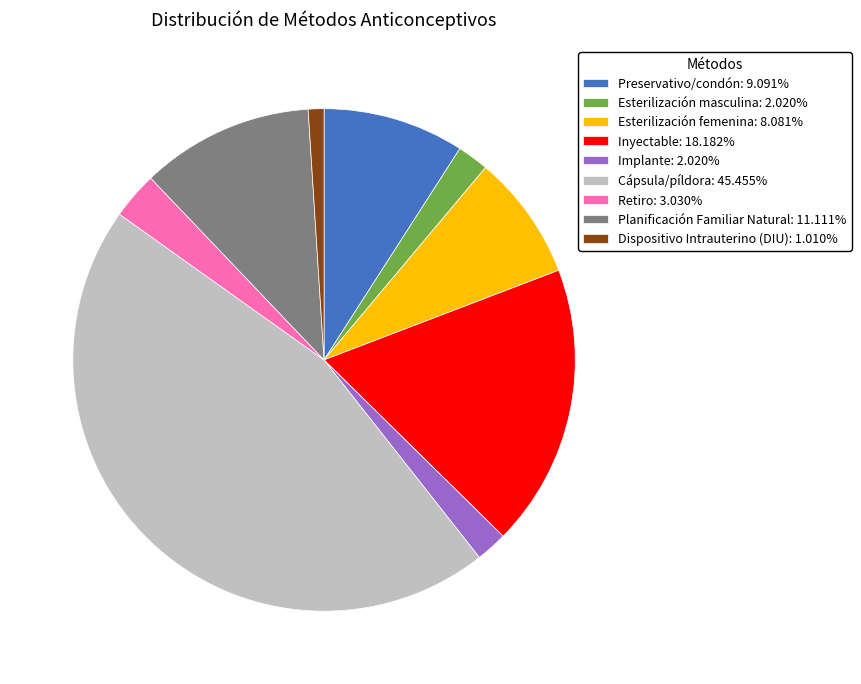

Which category has the biggest portion of the pie?

Cápsula/píldora